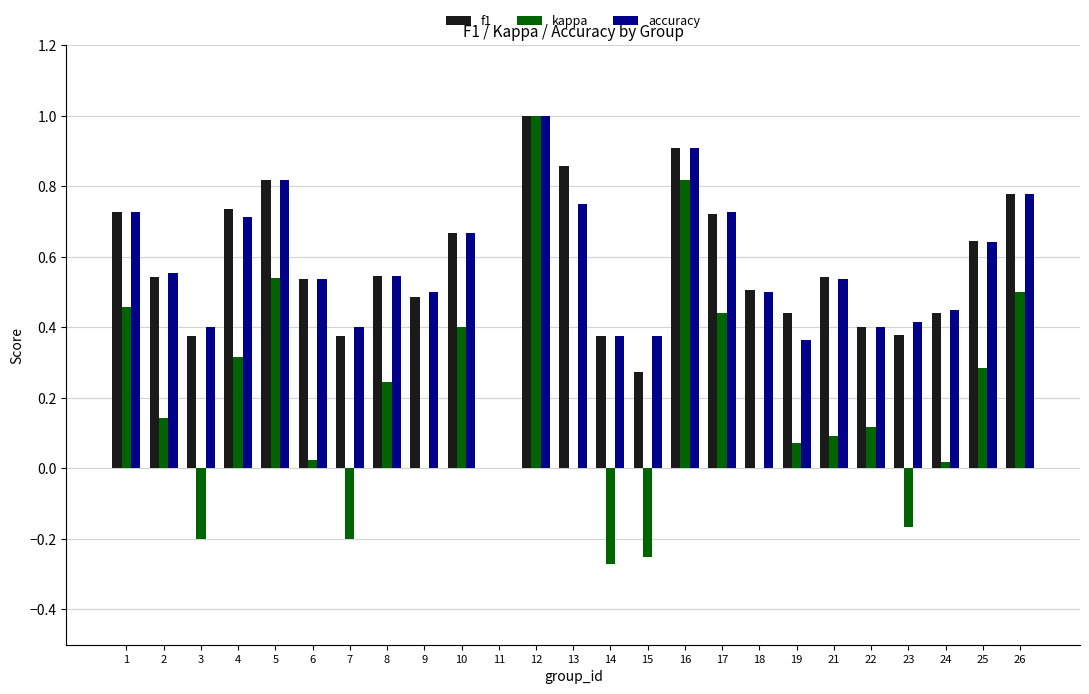

What is the sum of the f1 values at 19 and 17?

1.2